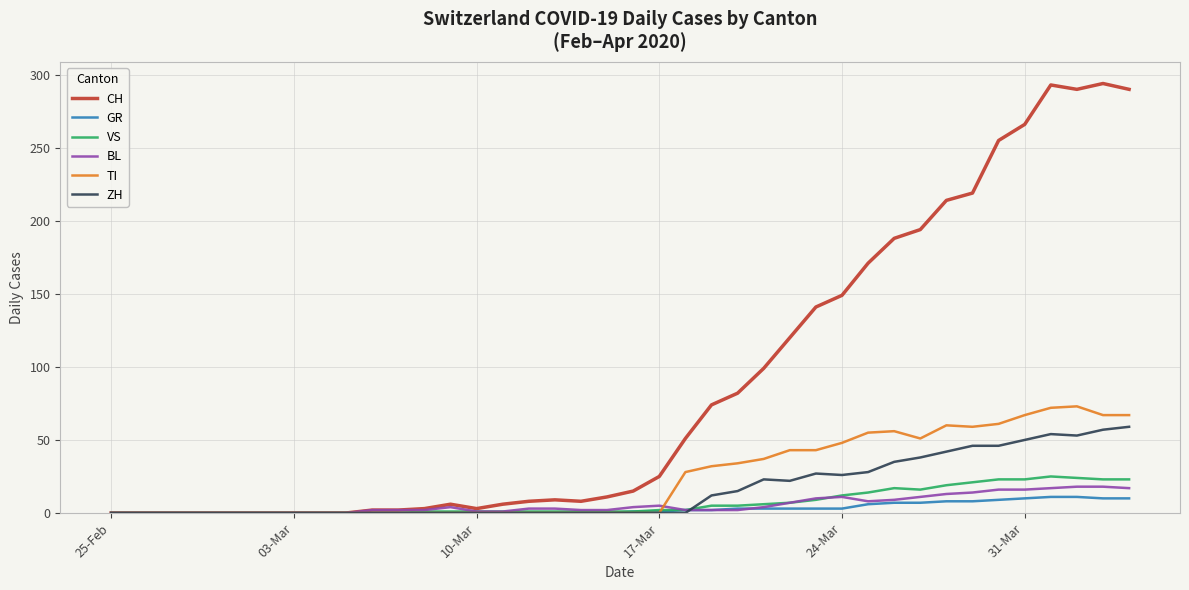

Which series has the largest total across all categories?

CH